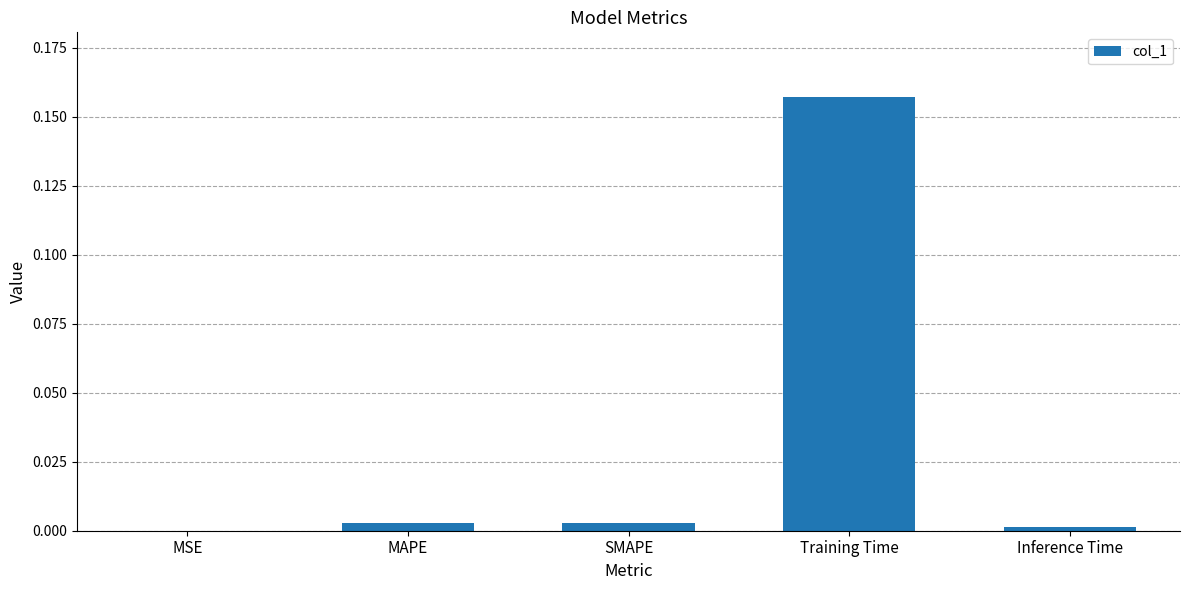

Is it true that the value at Training Time is 0.0?

False